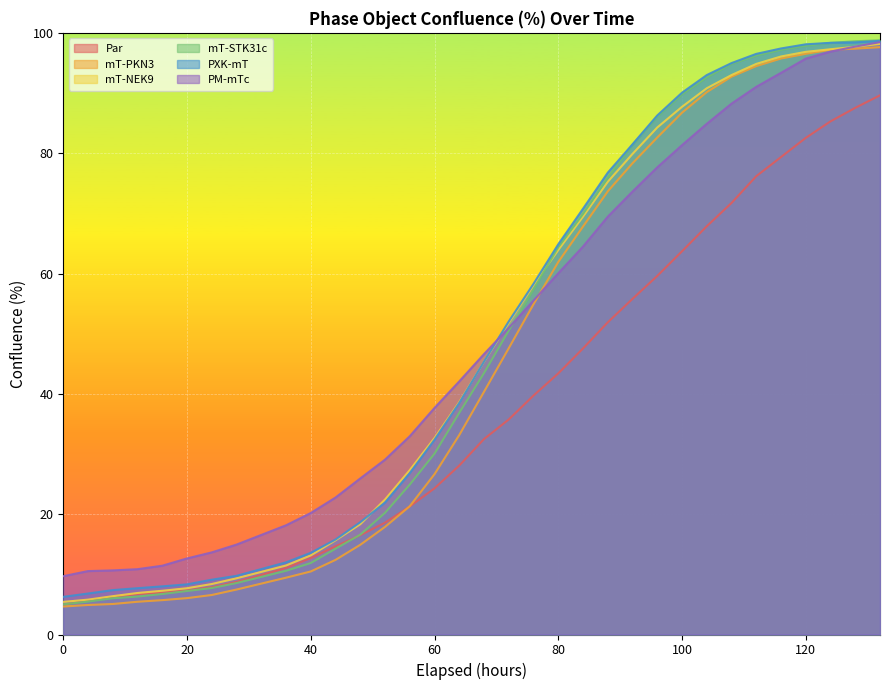

Between which two adjacent categories do Par and mT-STK31c first intersect?

0 and 4